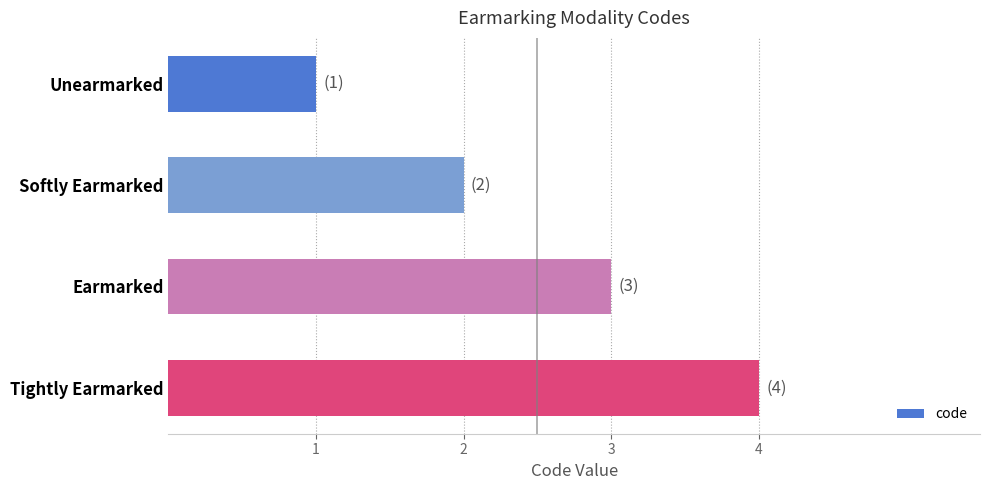

How many bars are there in total?

4